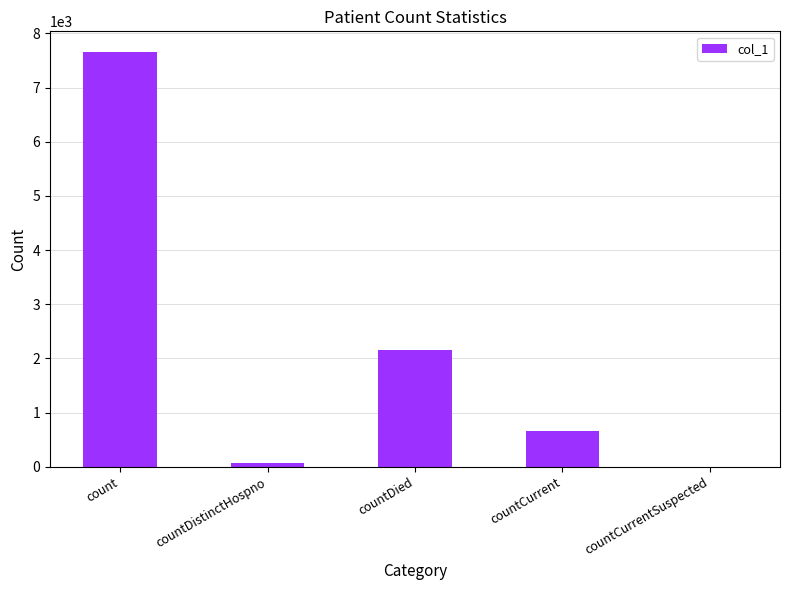

Reading left to right, extract all data points from this chart.

count=7657	countDistinctHospno=76	countDied=2156	countCurrent=662	countCurrentSuspected=0